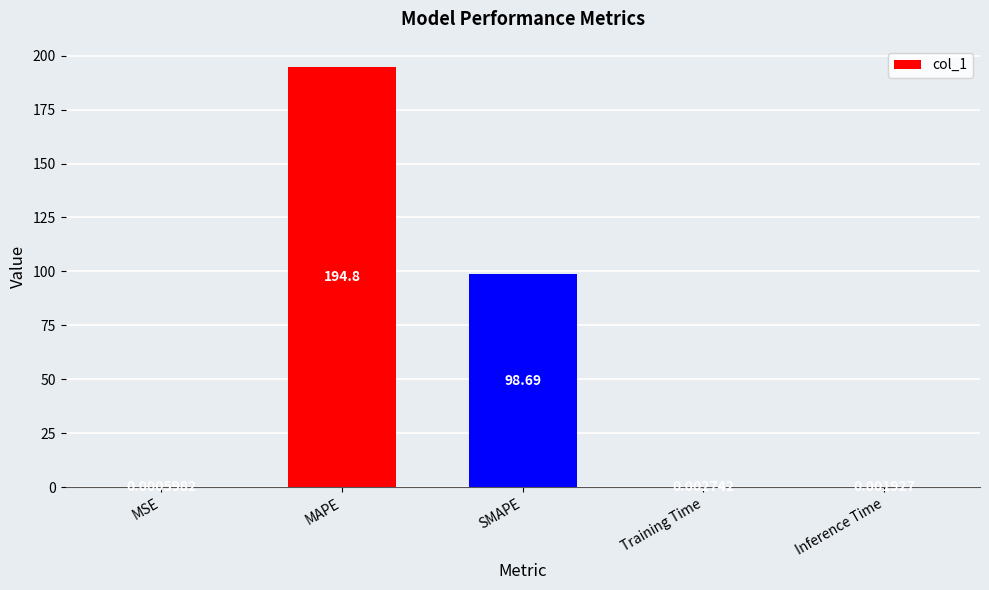

What is the greatest value displayed?

194.8